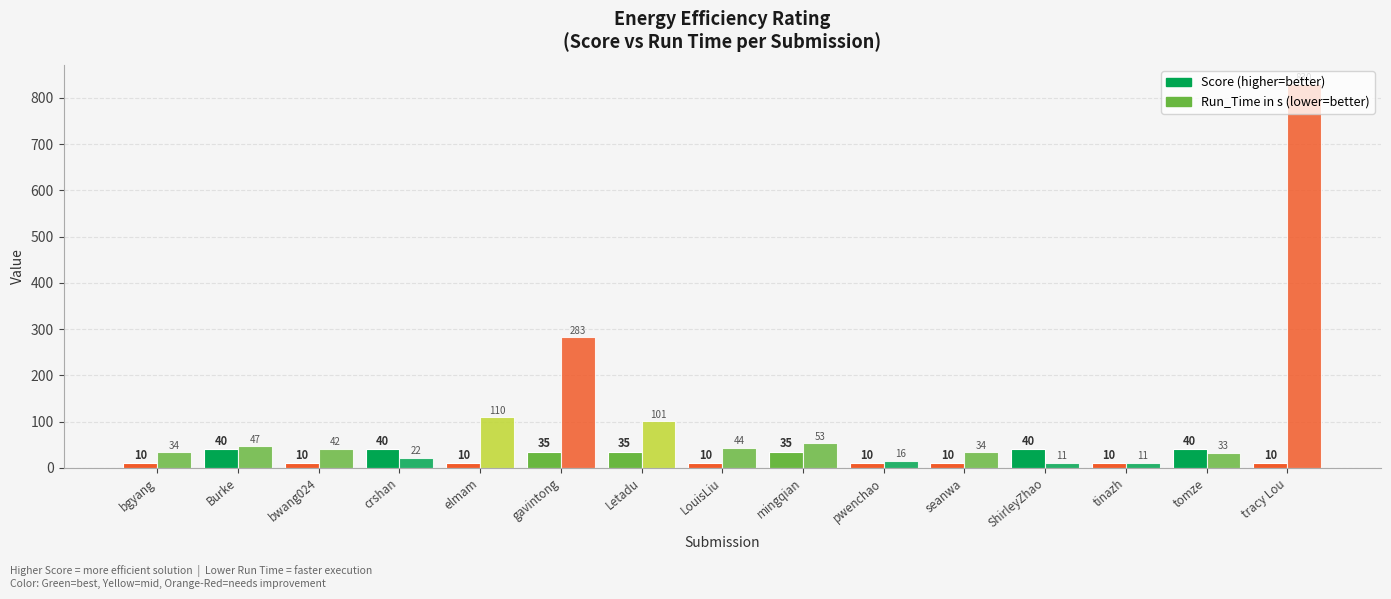

What is the smallest value displayed?

10